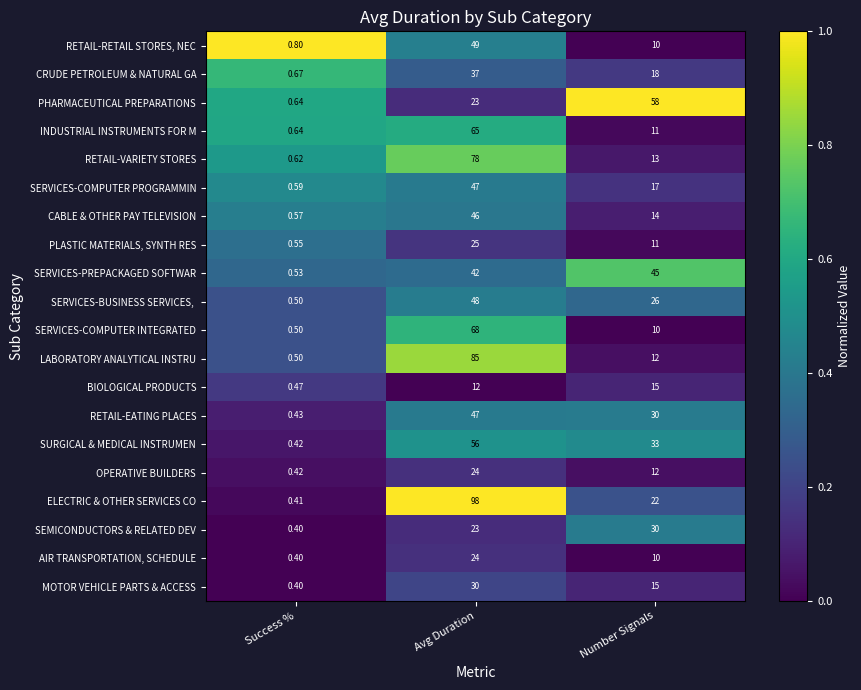

Which category has the lowest value across all series?

Success %